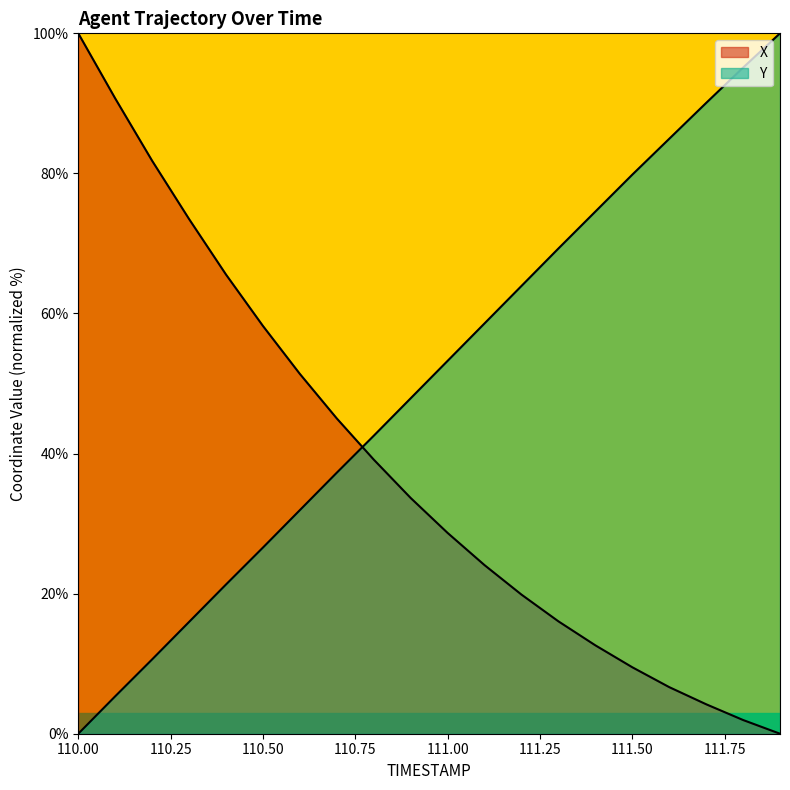

What is the sum of the X values at 110.7 and 110.6?

96.4